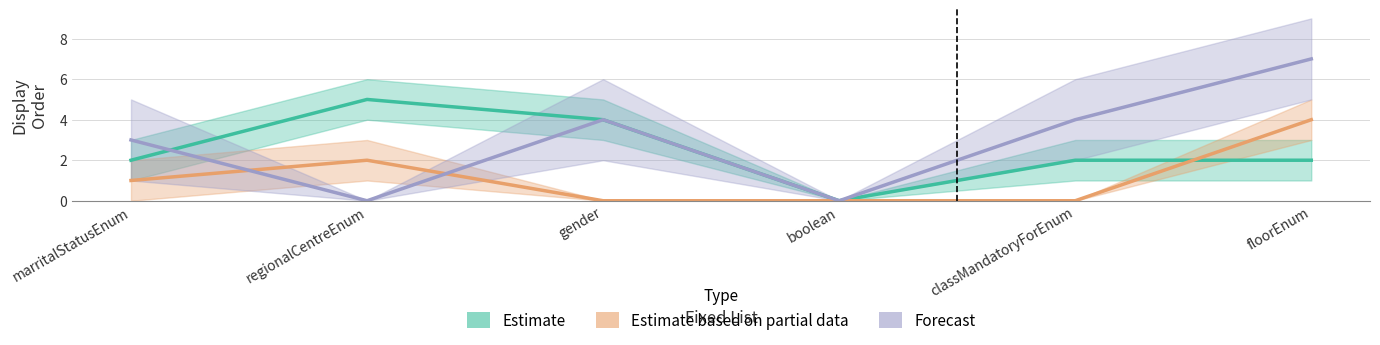

What is the label of the 3rd point from the right?

boolean